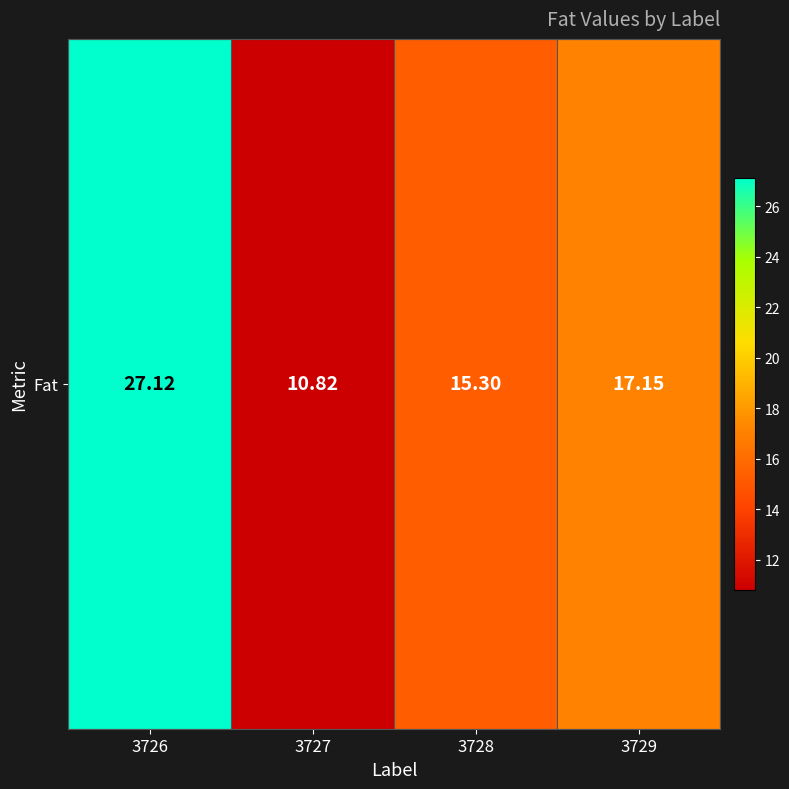

Reading left to right, extract all data points from this chart.

27.1	10.8	15.3	17.1